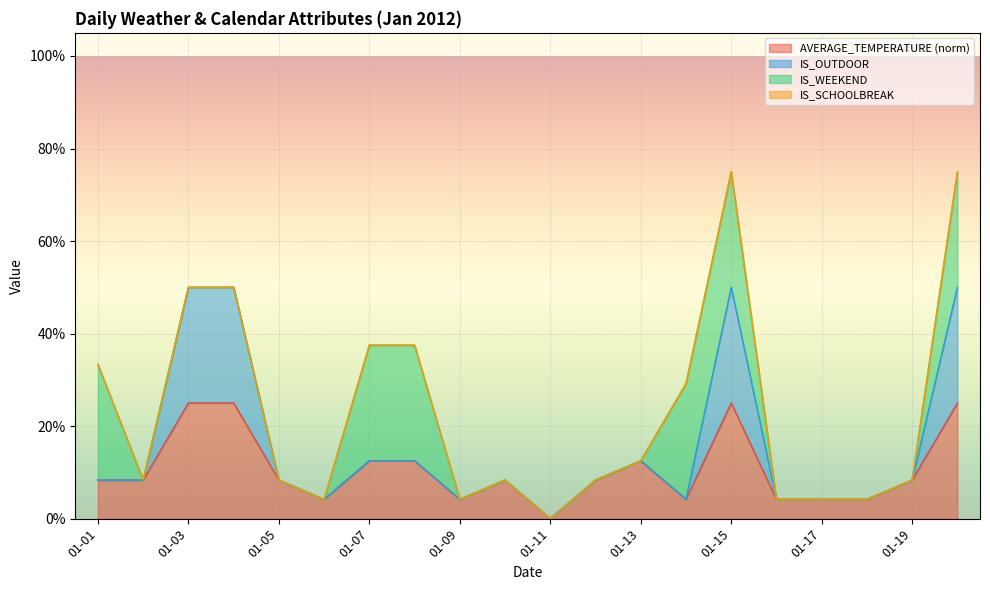

How many values in AVERAGE_TEMPERATURE are above zero?

19